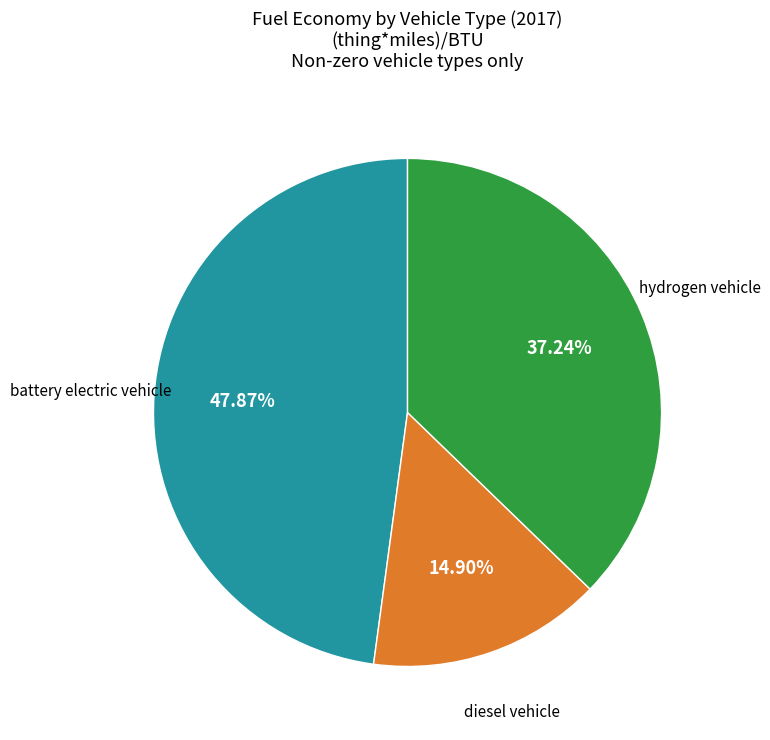

Does any single category account for the majority?

No